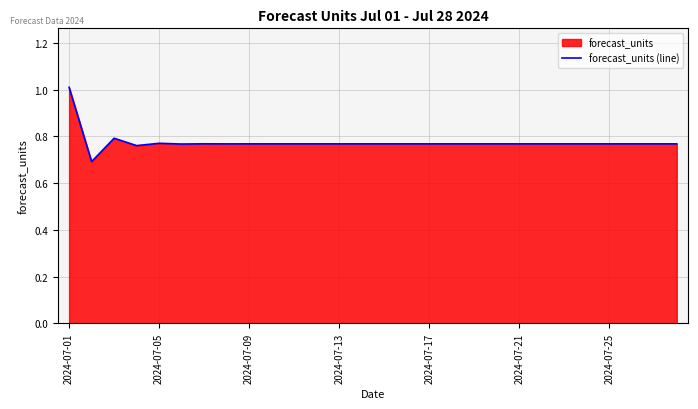

What is the maximum value shown in the chart?

1.0